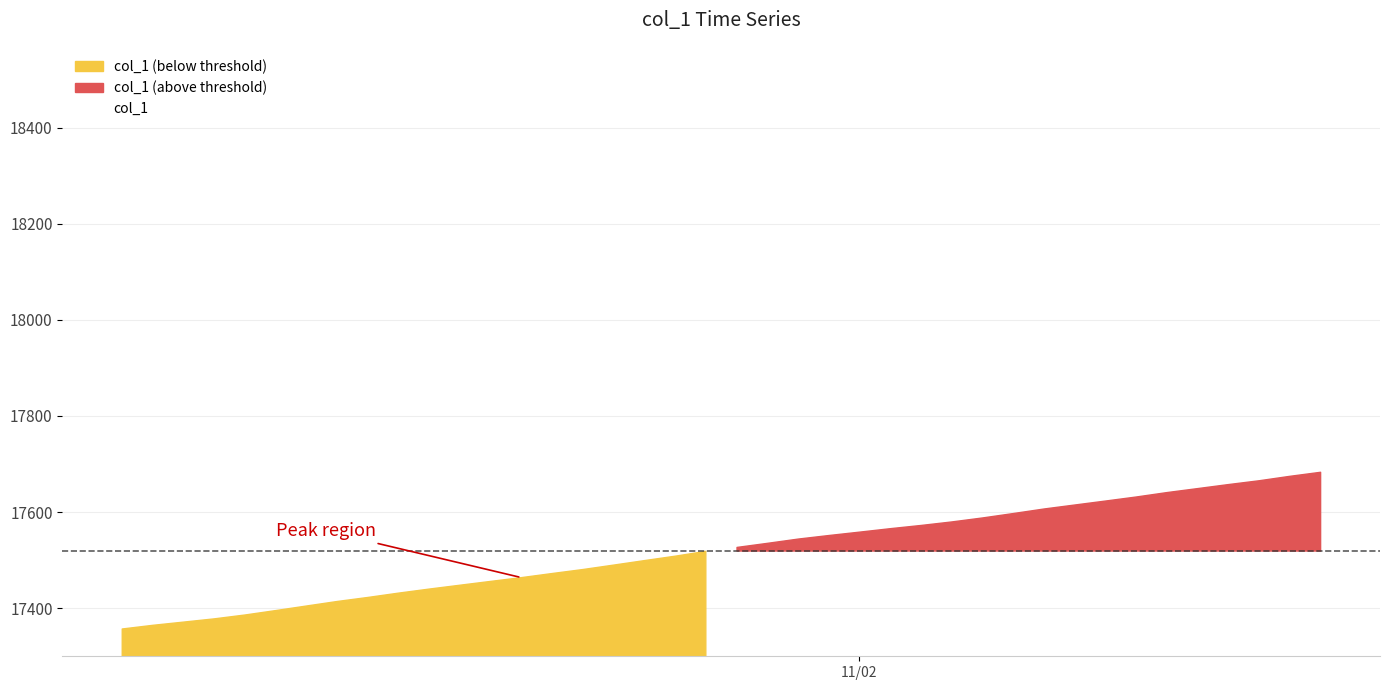

What is the change in value from 6 to 17?

+94.4